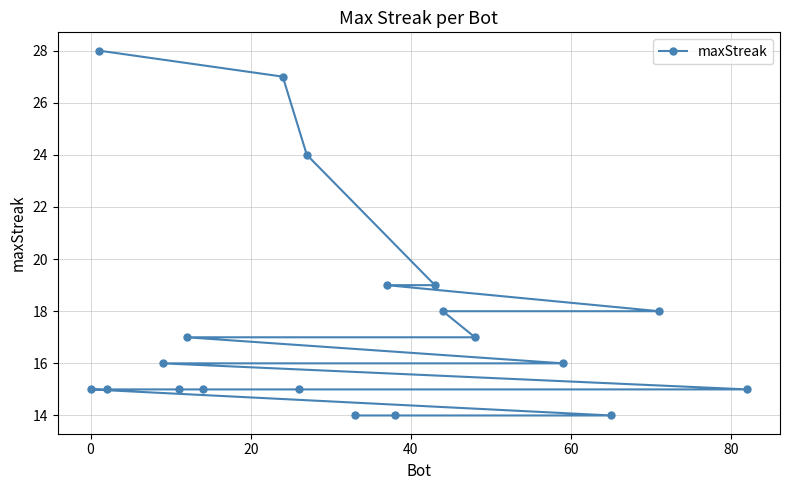

How many data points are above 16?

9